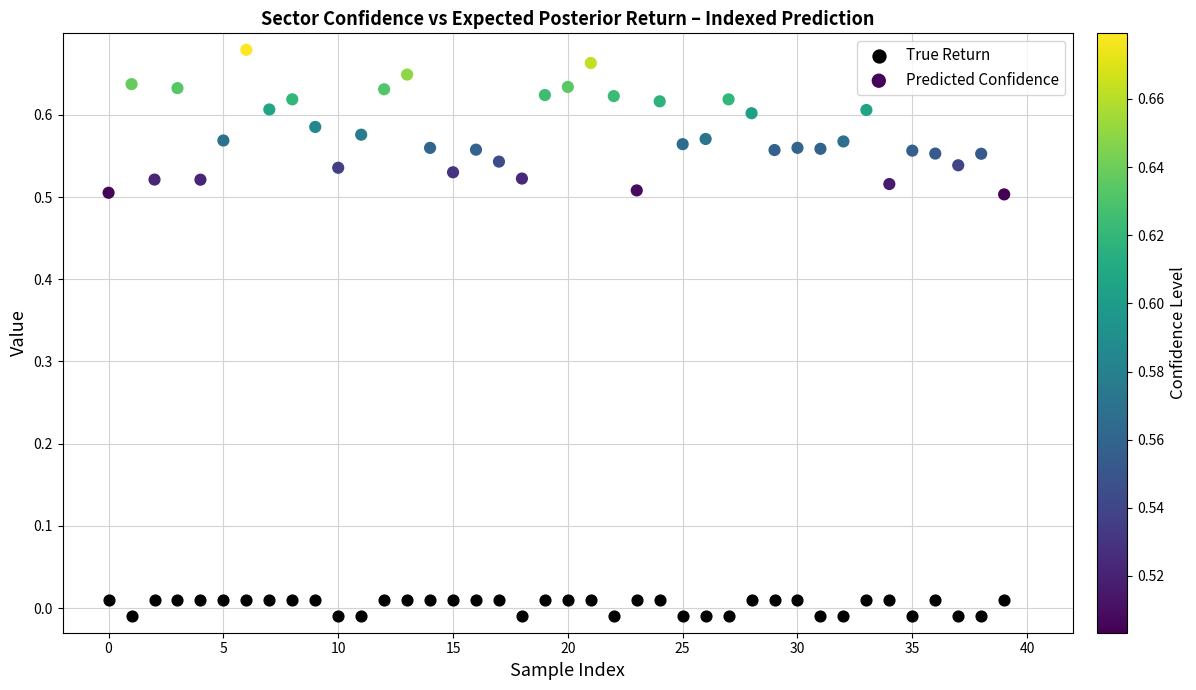

Which series contains the highest Y value?

Predicted Confidence